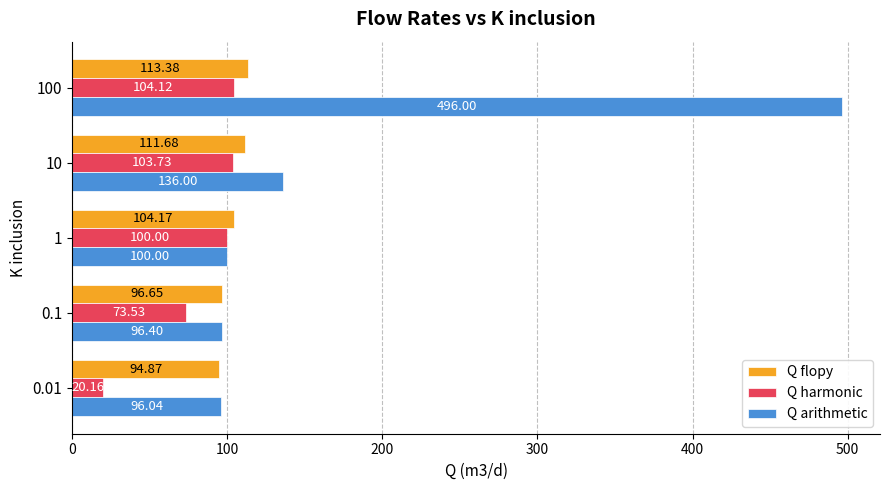

At which category is the sum across all series the highest?

100